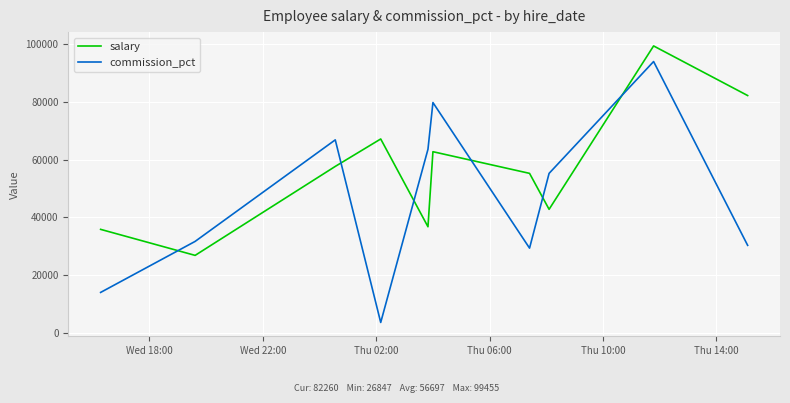

Which series has the widest spread of values?

commission_pct